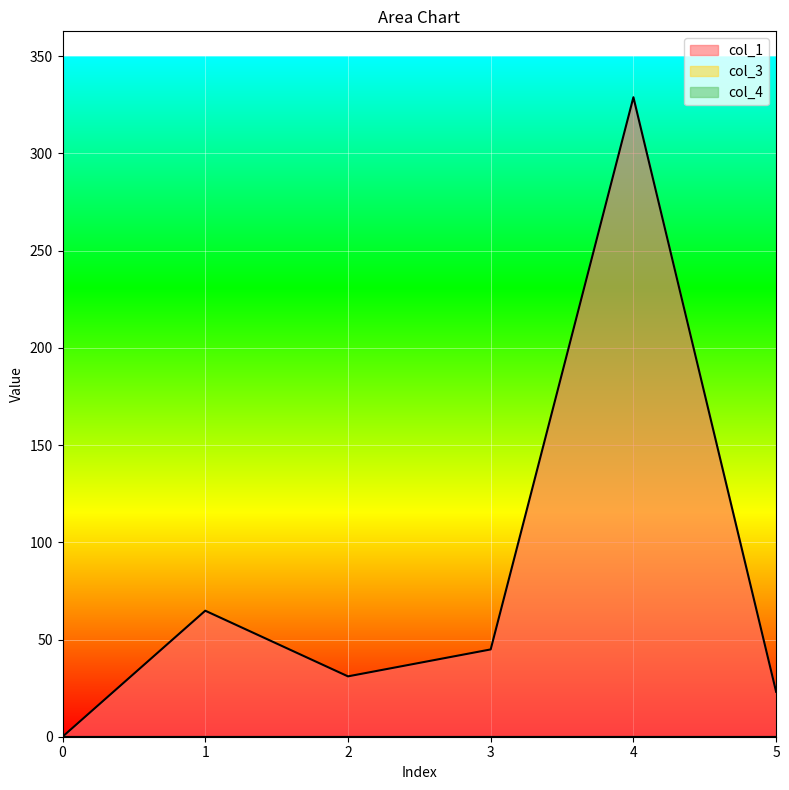

Reading left to right, transcribe all the data shown in this chart.

col_1: 0.0	64.8	31.0	44.9	328.9	23.1
col_3: 0.0	0.0	0.0	0.0	0.0	0.0
col_4: 0.0	0.0	0.0	0.0	0.0	0.0